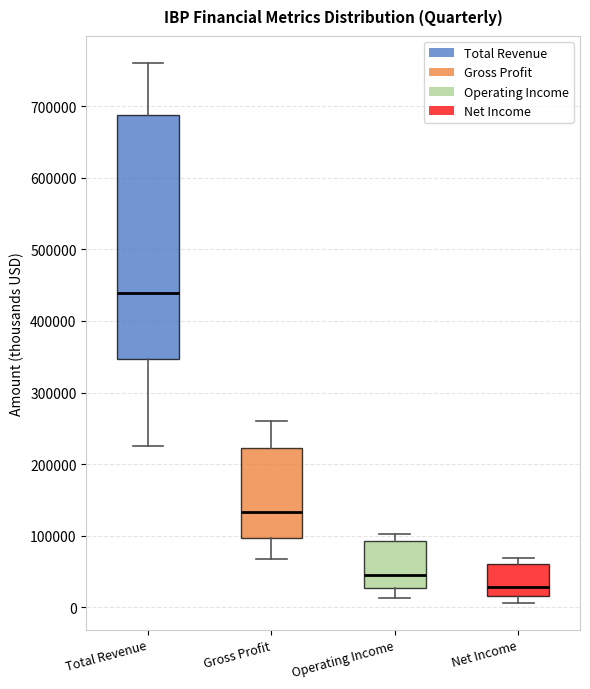

Which box has the lowest median line?

Net Income